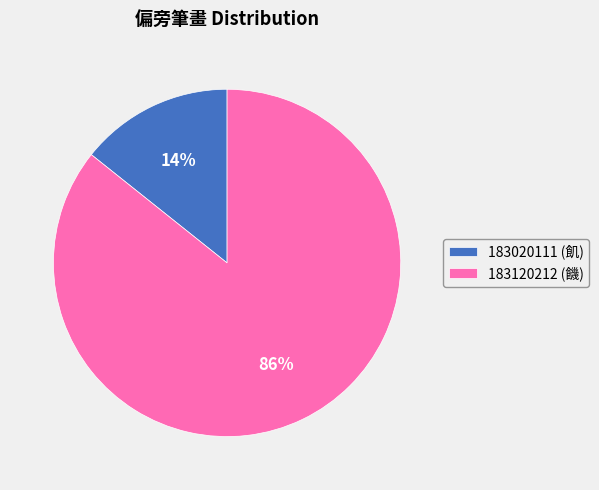

Do 183120212 (饑) and 183020111 (飢) together represent more than half of the pie?

Yes